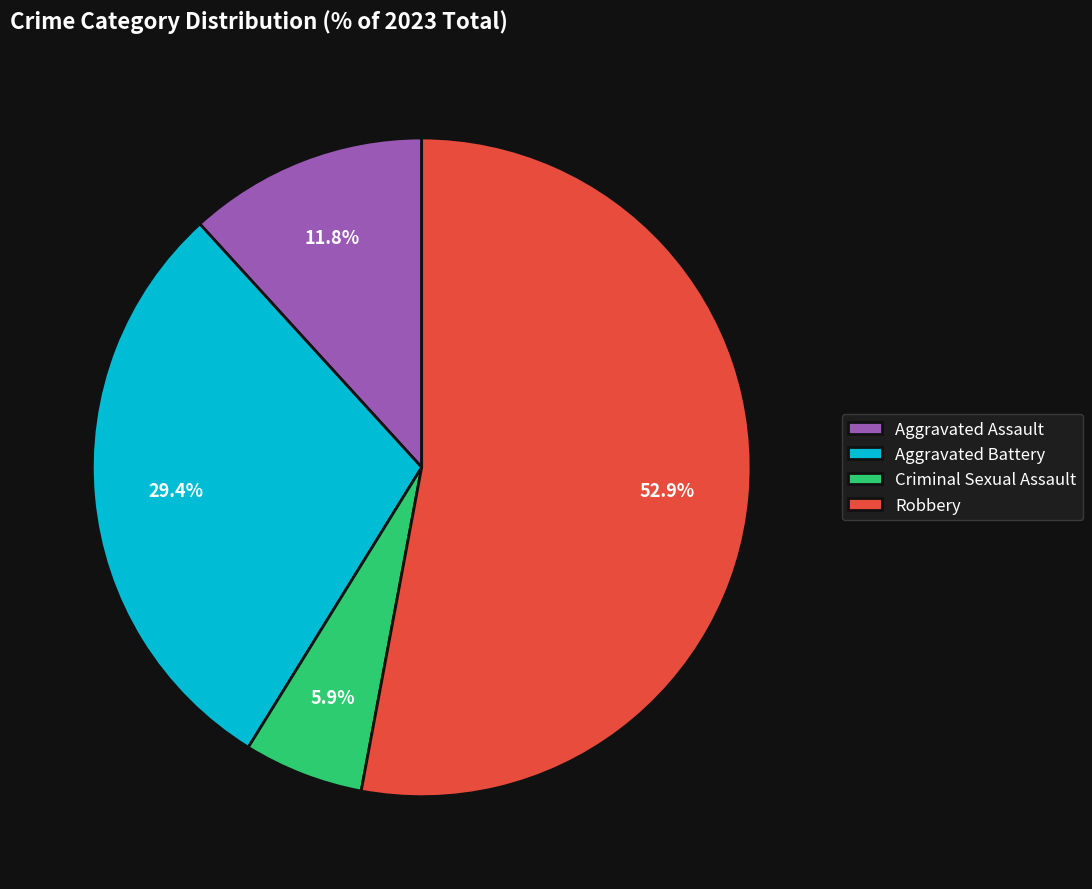

Does Robbery account for over 50% of the chart?

Yes